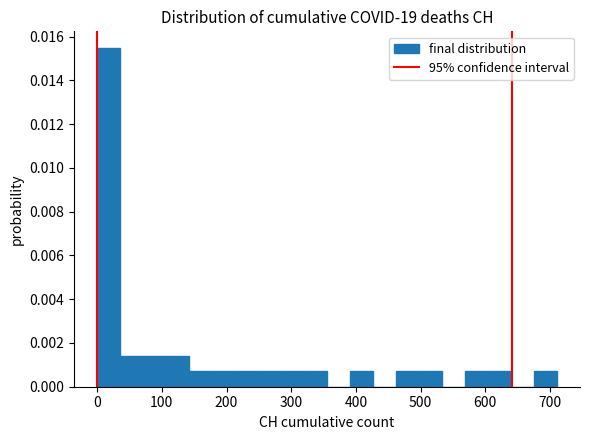

Read against the x-axis, roughly where is the centre of the tallest bar?

20